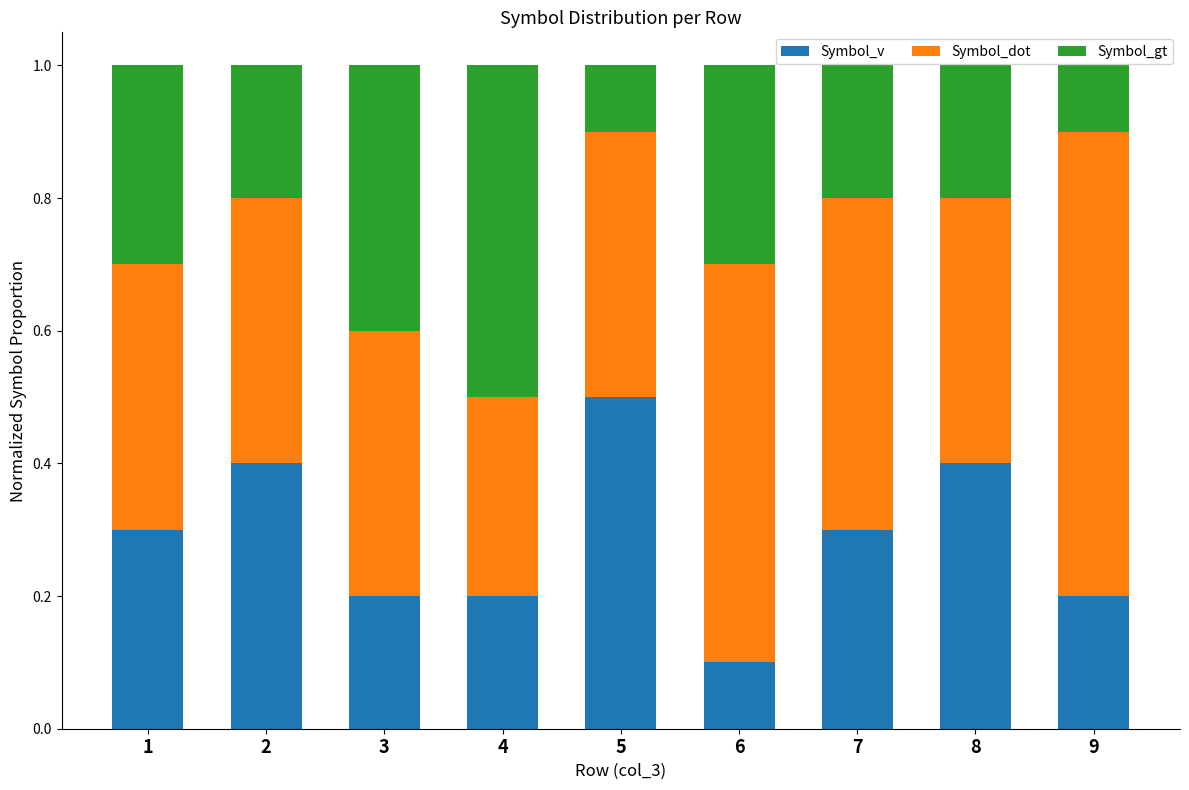

What is the total value across all series at 1?

1.0